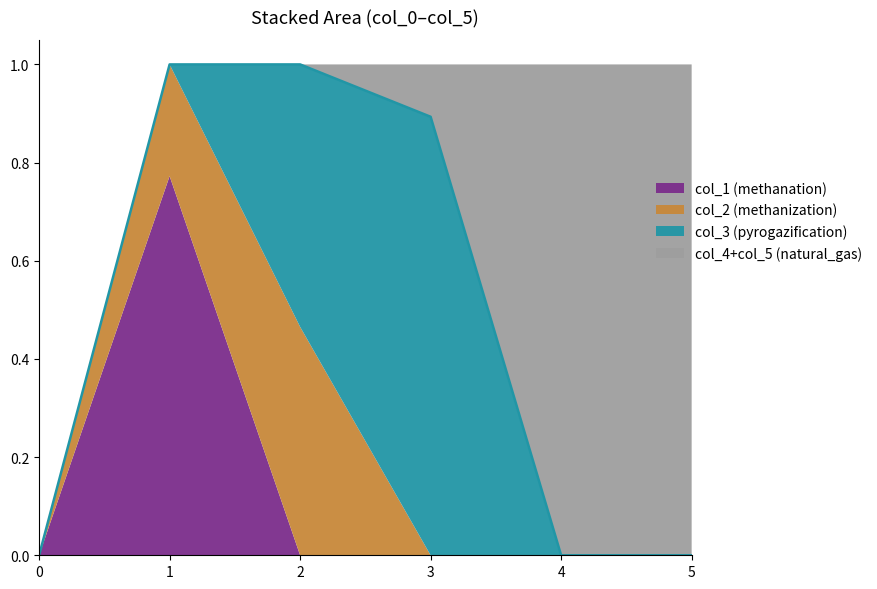

What are all the series names shown in the legend?

col_1 (methanation), col_2 (methanization), col_3 (pyrogazification), col_4+col_5 (natural_gas)